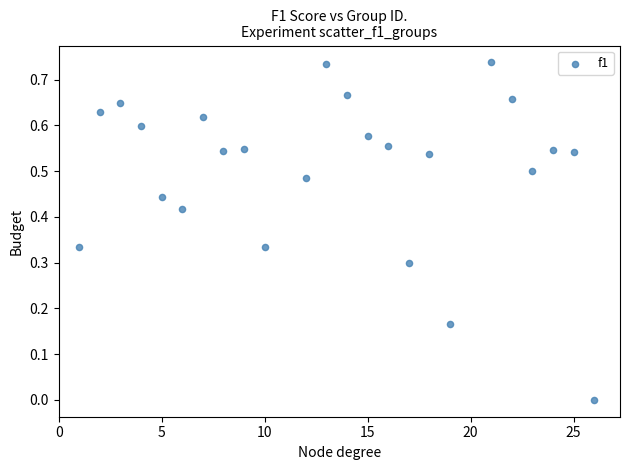

What is the range of X values (max minus min)?

25.0